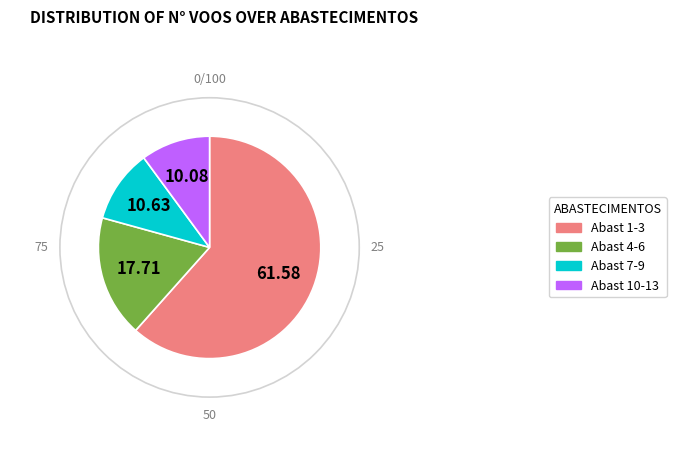

How many slices are in this pie chart?

4